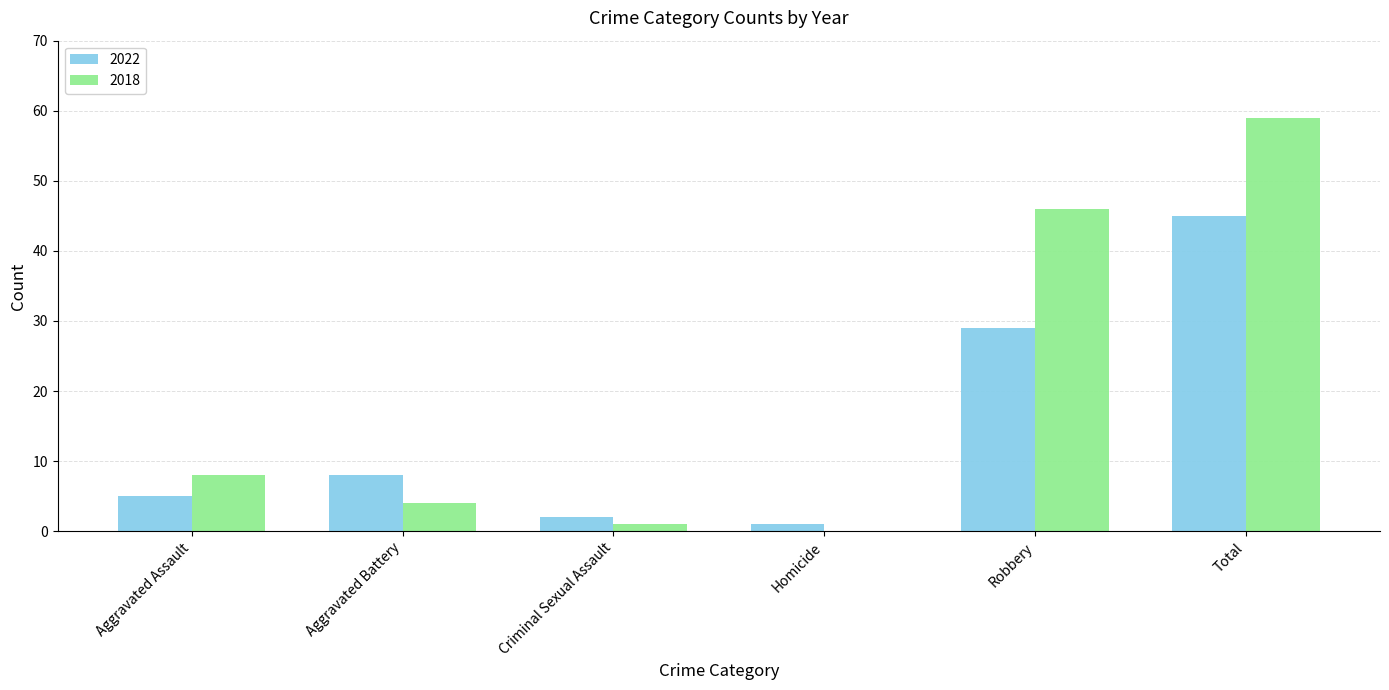

What is the greatest value displayed?

59